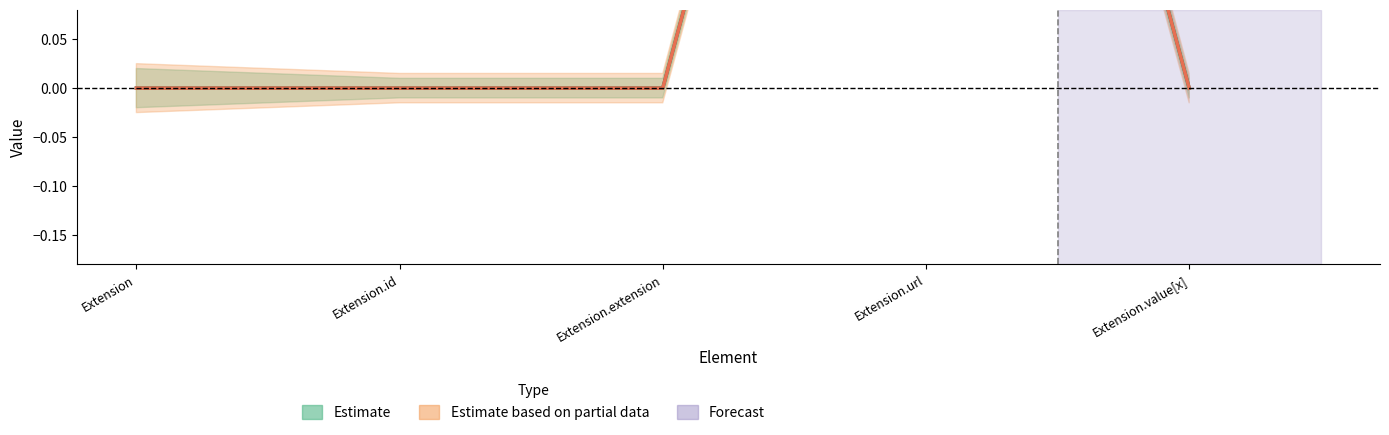

Does the chart have visible grid lines?

No